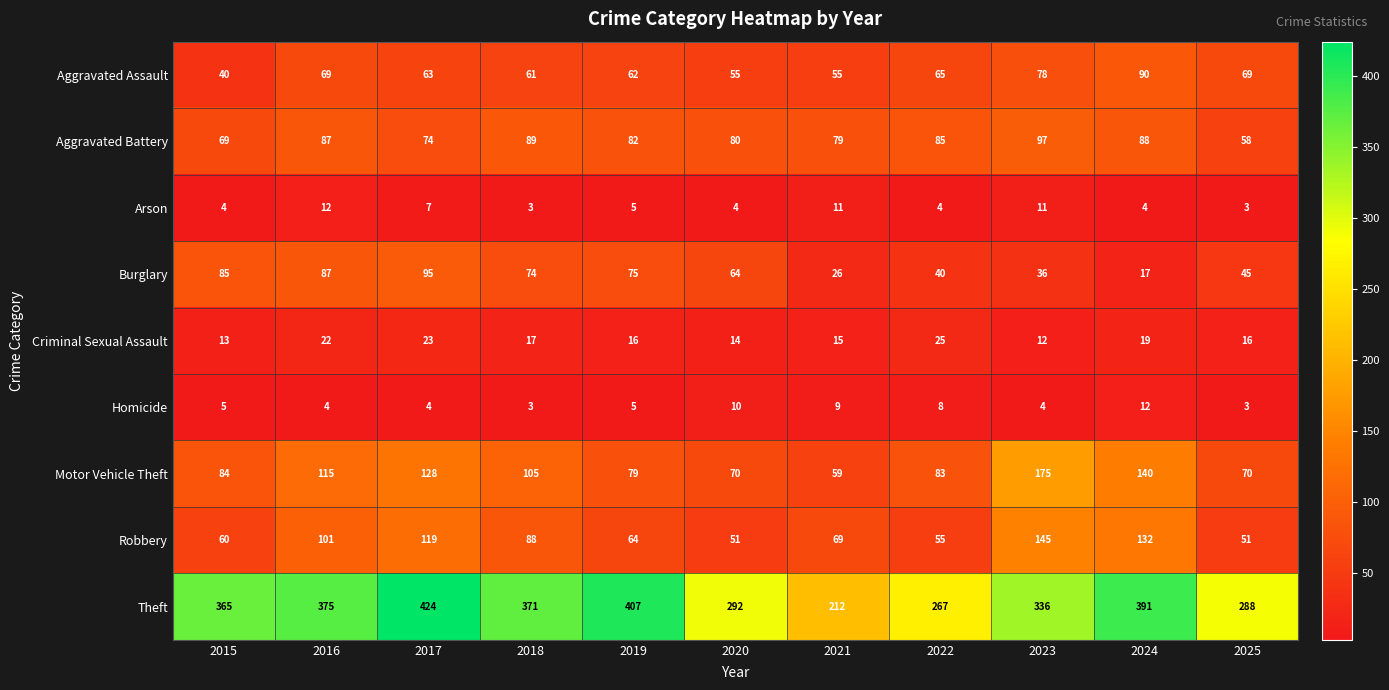

At which label does Aggravated Battery first exceed 82?

2016